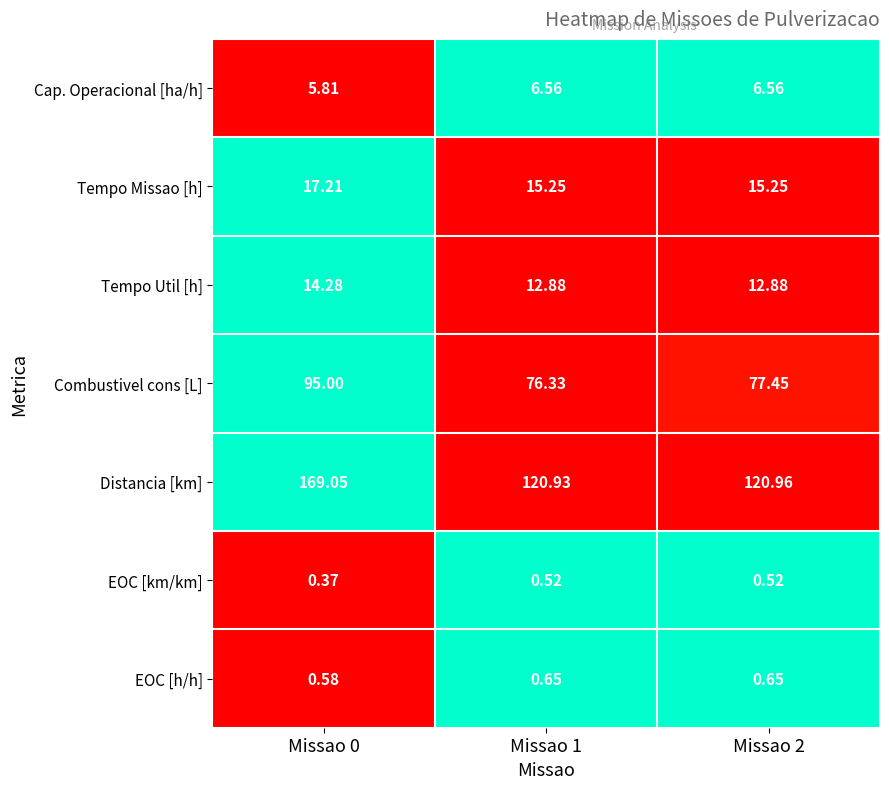

List the series in order of their peak value, lowest first.

EOC [km/km], EOC [h/h], Cap. Operacional [ha/h], Tempo Util [h], Tempo Missao [h], Combustivel cons [L], Distancia [km]